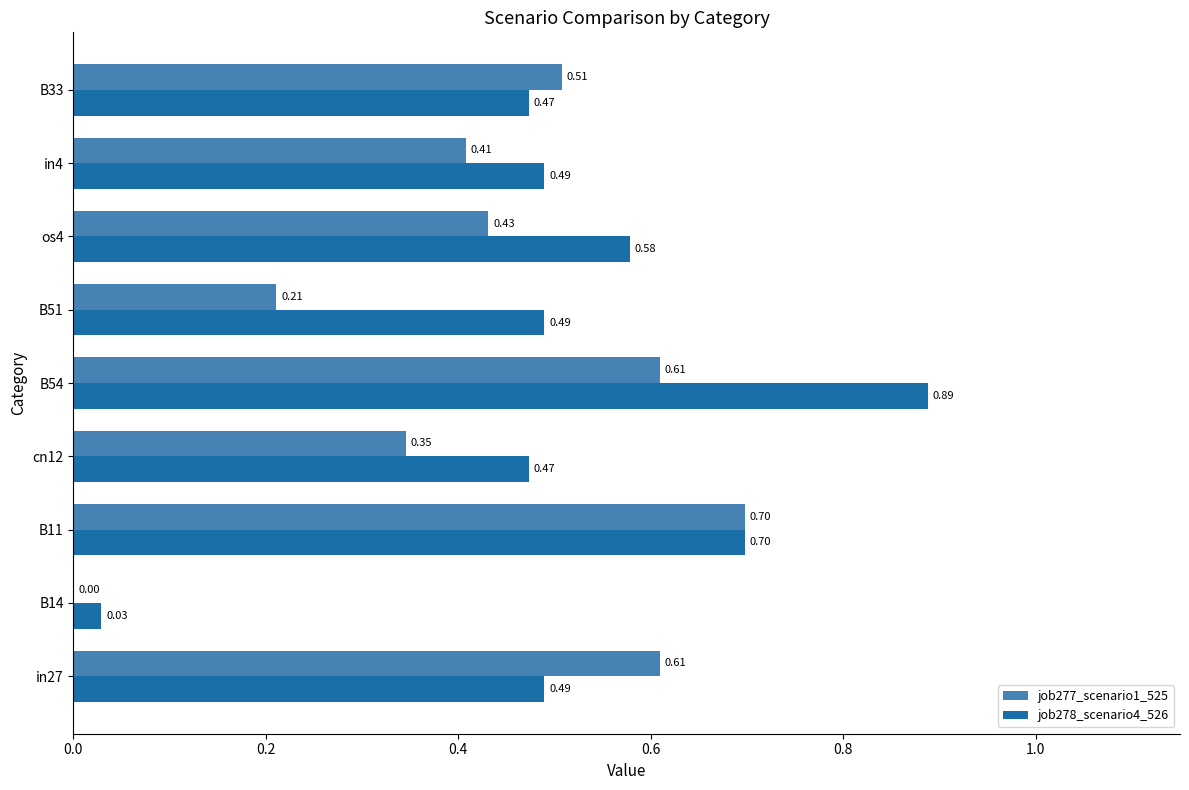

Is the value of job277_scenario1_525 at in4 greater than the value of job278_scenario4_526 at B51?

No